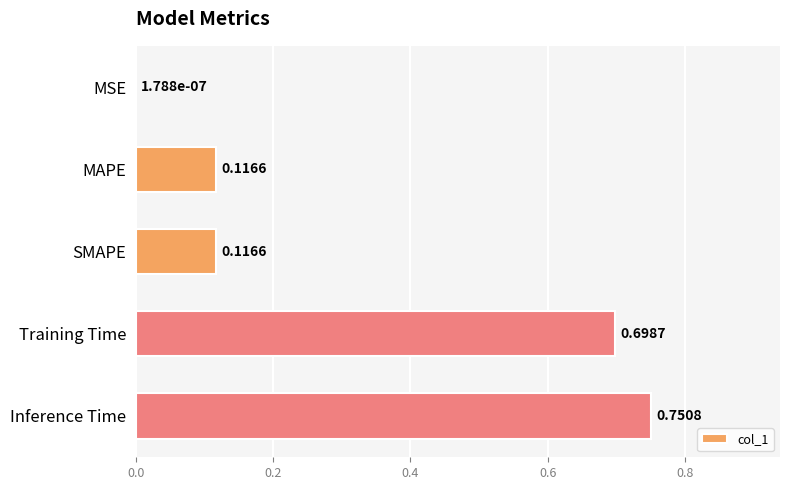

Which category has the highest value across all series?

Inference Time